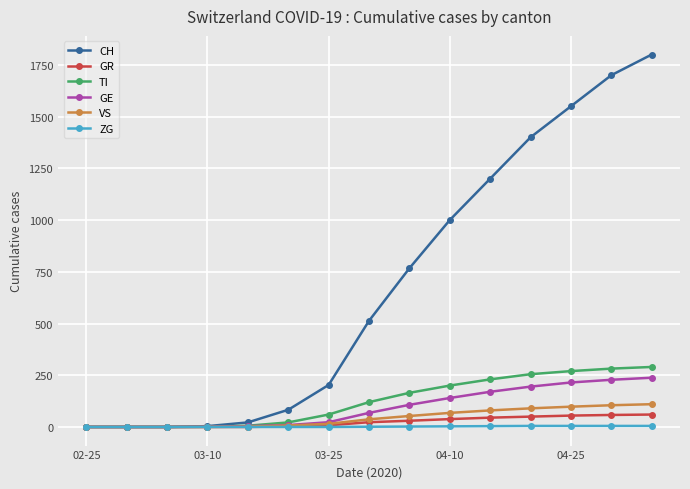

Which series has the largest total across all categories?

CH